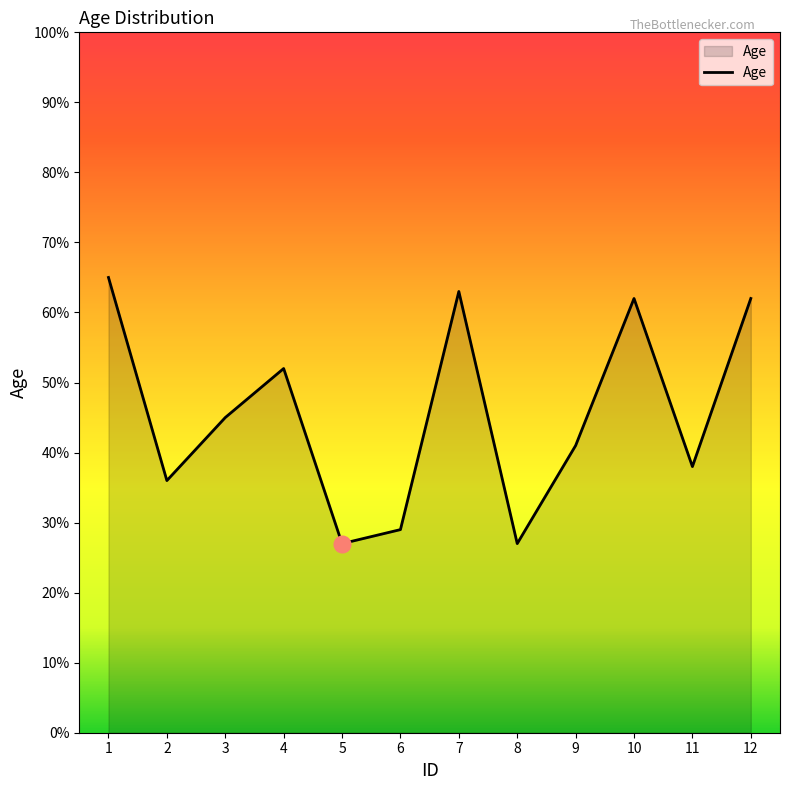

Between 7 and 6, which is larger?

7